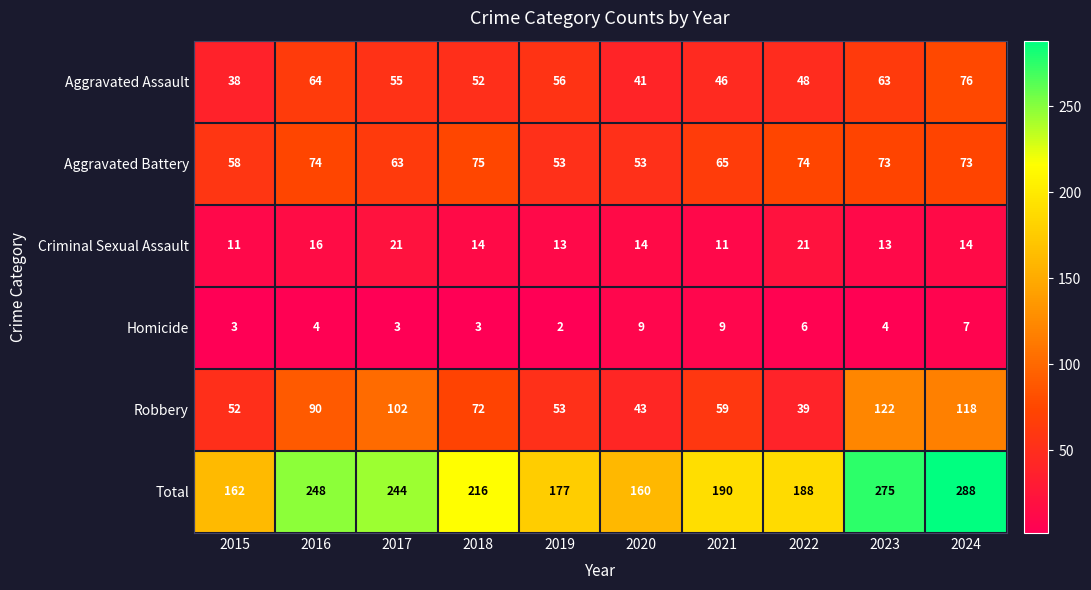

Is it true that Homicide equals 4 at 2018?

False